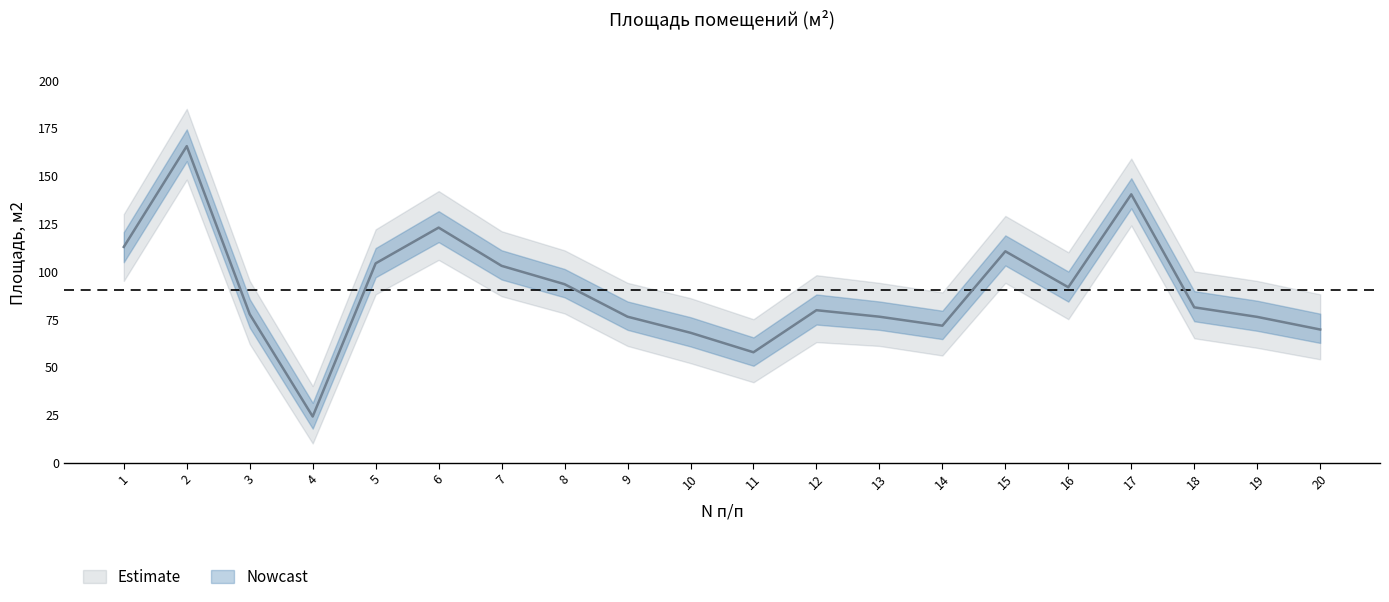

Reading right to left, transcribe all the data shown in this chart.

Площадь, м2: 20=69.6	19=76.2	18=81.2	17=140.3	16=91.7	15=110.5	14=71.6	13=76.3	12=79.7	11=57.7	10=67.9	9=76.3	8=93.3	7=102.9	6=122.9	5=104.2	4=24.1	3=77.6	2=165.5	1=112.8
upper: 20=88.0	19=95.0	18=100.0	17=159.0	16=110.0	15=129.0	14=89.0	13=94.0	12=98.0	11=75.0	10=86.0	9=94.0	8=111.0	7=121.0	6=142.0	5=122.0	4=40.0	3=95.0	2=185.0	1=130.0
lower: 20=54.0	19=60.0	18=65.0	17=124.0	16=75.0	15=94.0	14=56.0	13=61.0	12=63.0	11=42.0	10=52.0	9=61.0	8=78.0	7=87.0	6=106.0	5=88.0	4=10.0	3=62.0	2=148.0	1=95.0